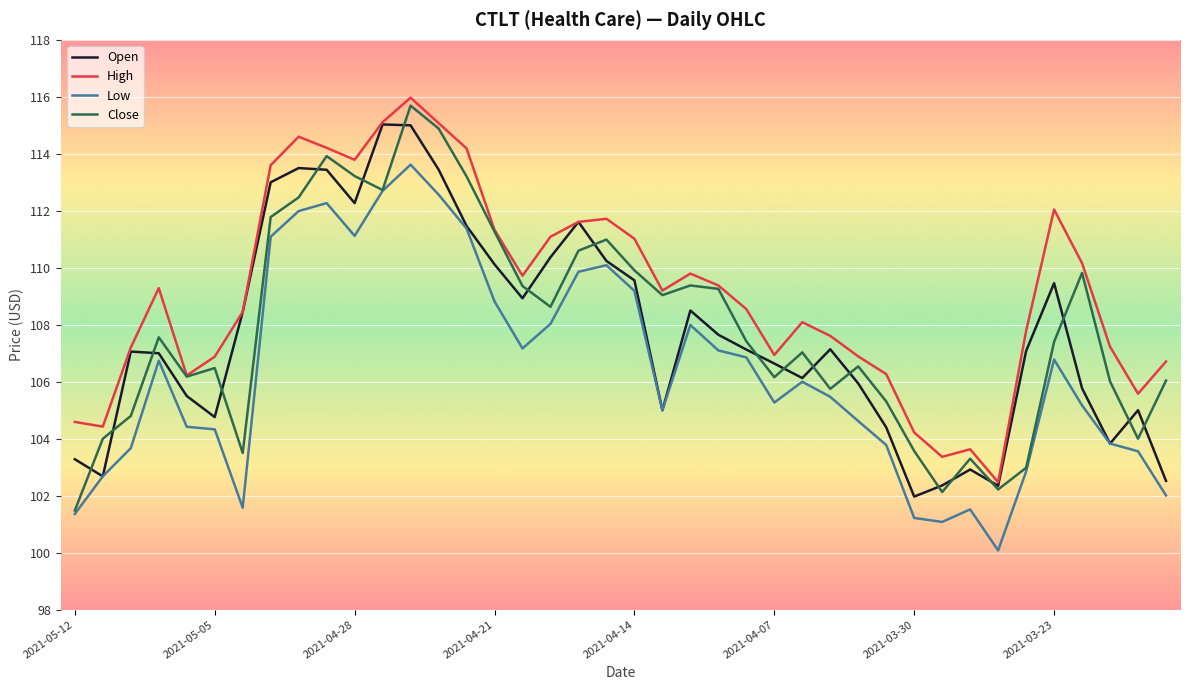

What is the highest value of the Close series?

115.7